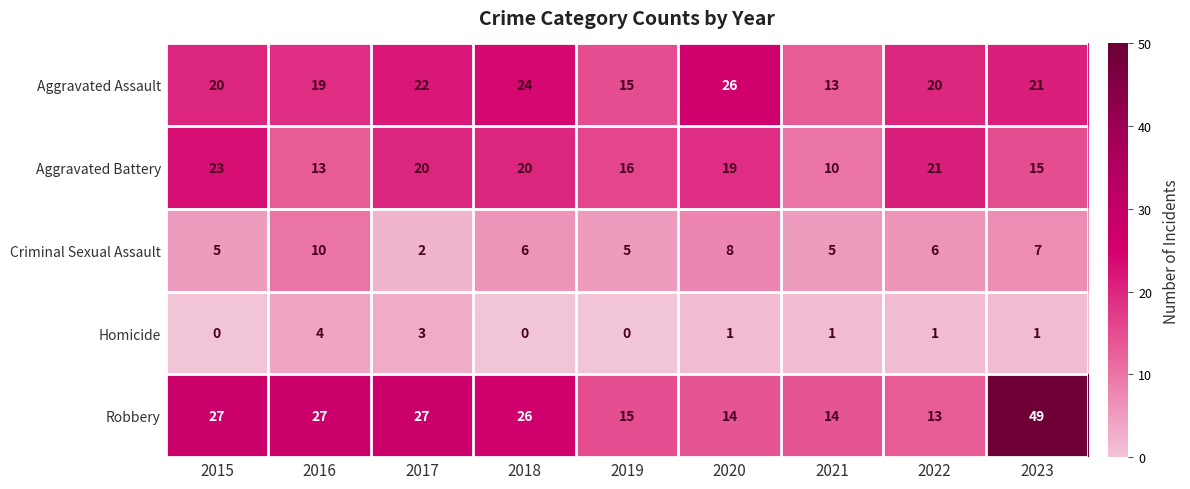

Count the number of categories in the chart.

9